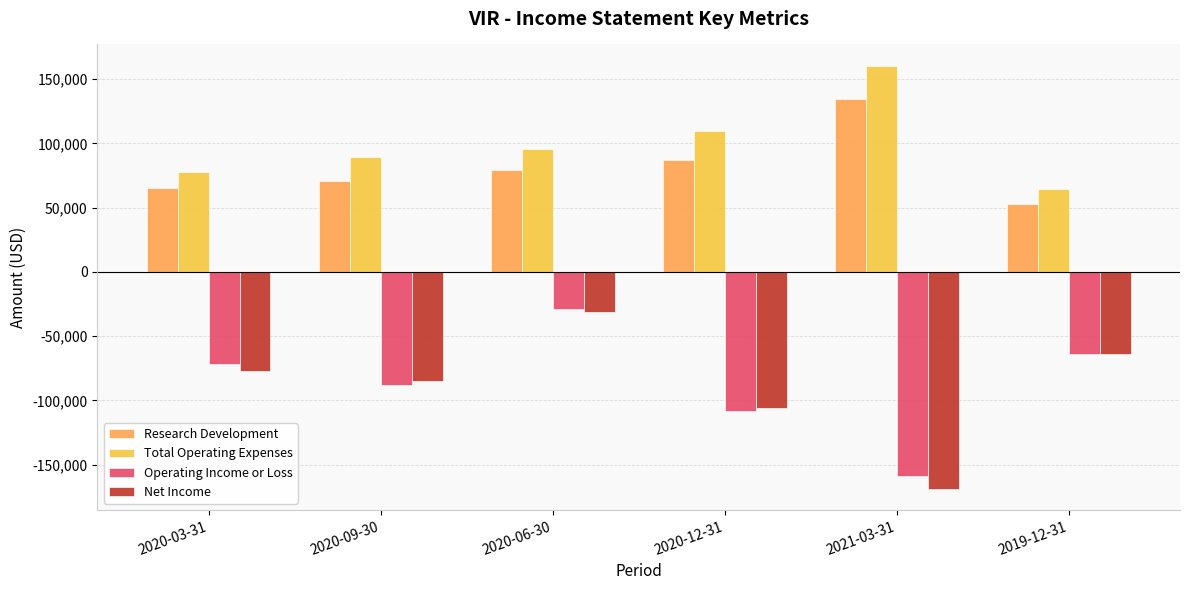

What is the label of the 3rd bar from the left?

2020-06-30